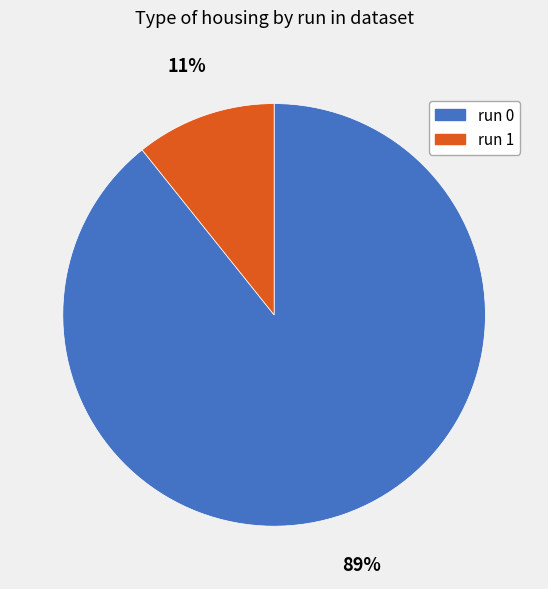

Does run 1 account for over 50% of the chart?

No